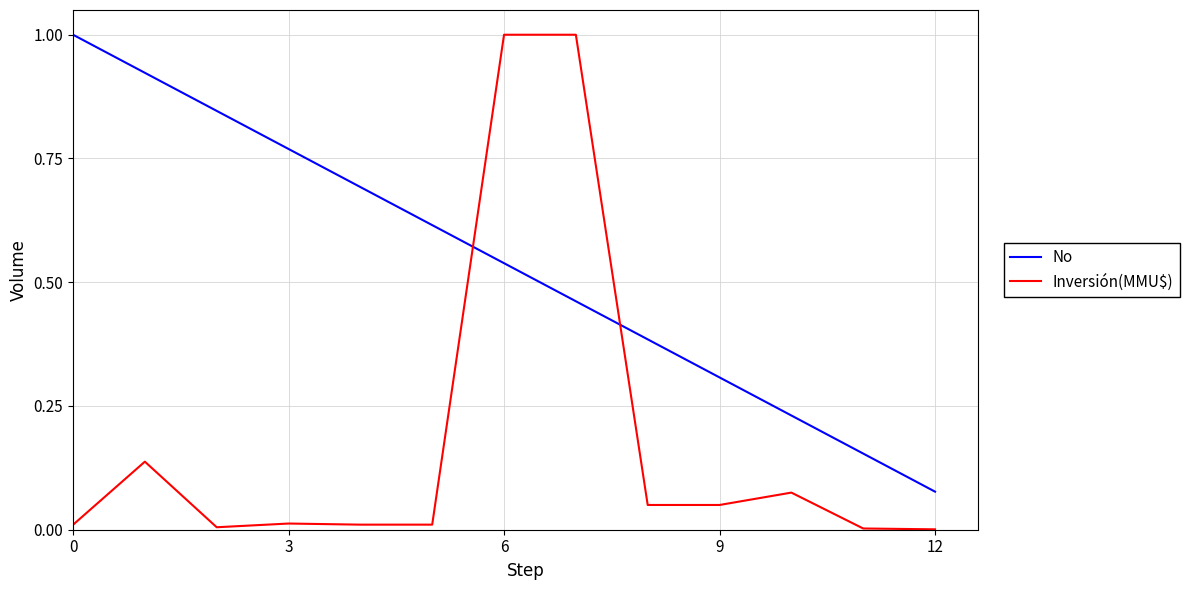

After their last crossing, which series has the higher values: Inversión(MMU$) or No?

No